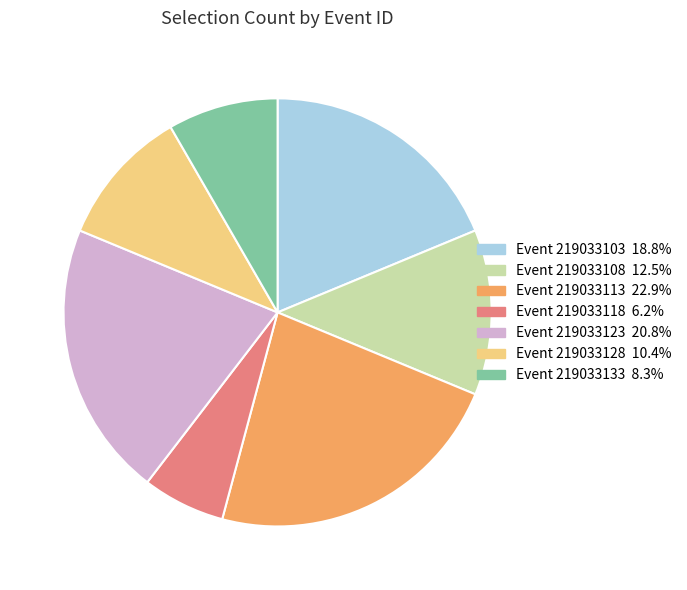

Is there a majority slice in this chart?

No